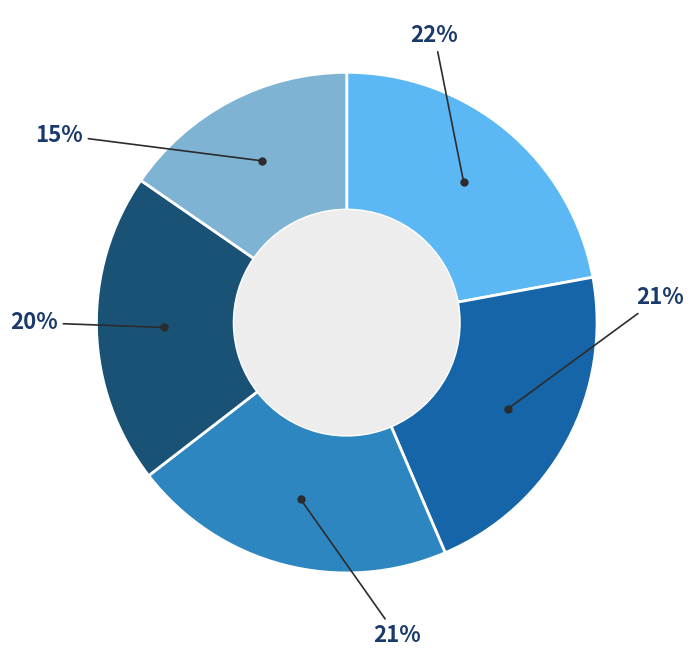

Does any single category account for the majority?

No